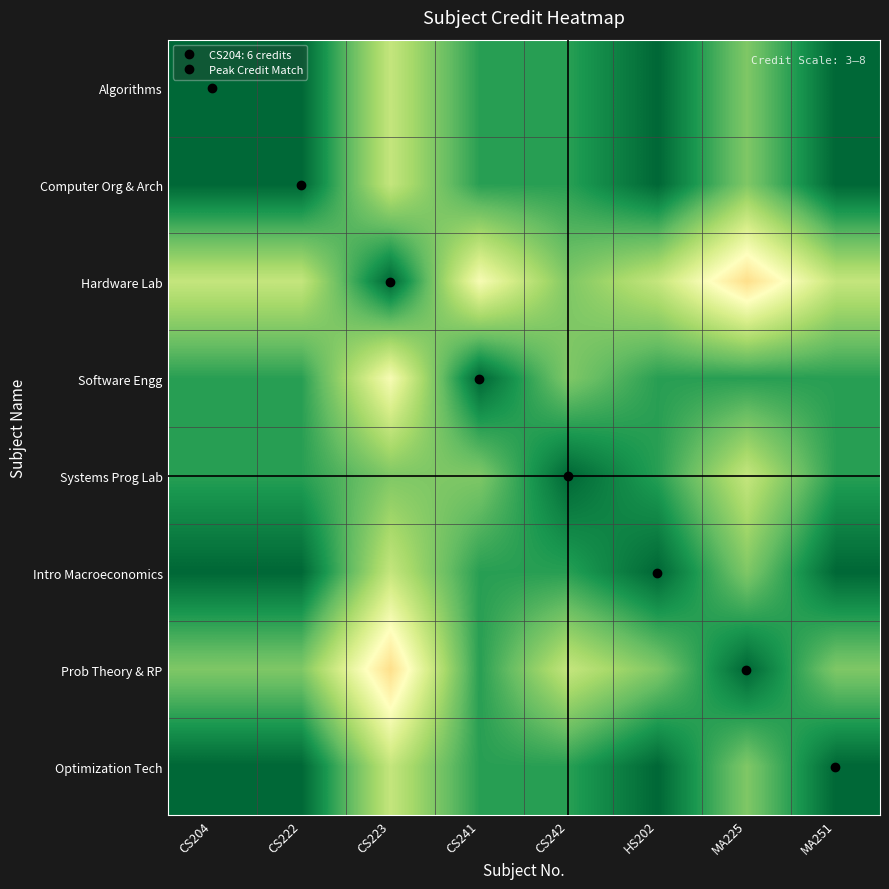

Reading left to right, what are all the values shown in this chart?

Algorithms: CS204=10.0	CS222=10.0	CS223=6.4	CS241=8.8	CS242=8.8	HS202=10.0	MA225=7.6	MA251=10.0
Computer Org & Arch: CS204=10.0	CS222=10.0	CS223=6.4	CS241=8.8	CS242=8.8	HS202=10.0	MA225=7.6	MA251=10.0
Hardware Lab: CS204=6.4	CS222=6.4	CS223=10.0	CS241=5.2	CS242=7.6	HS202=6.4	MA225=4.0	MA251=6.4
Software Engg: CS204=8.8	CS222=8.8	CS223=5.2	CS241=10.0	CS242=7.6	HS202=8.8	MA225=8.8	MA251=8.8
Systems Prog Lab: CS204=8.8	CS222=8.8	CS223=7.6	CS241=7.6	CS242=10.0	HS202=8.8	MA225=6.4	MA251=8.8
Intro Macroeconomics: CS204=10.0	CS222=10.0	CS223=6.4	CS241=8.8	CS242=8.8	HS202=10.0	MA225=7.6	MA251=10.0
Prob Theory & RP: CS204=7.6	CS222=7.6	CS223=4.0	CS241=8.8	CS242=6.4	HS202=7.6	MA225=10.0	MA251=7.6
Optimization Tech: CS204=10.0	CS222=10.0	CS223=6.4	CS241=8.8	CS242=8.8	HS202=10.0	MA225=7.6	MA251=10.0